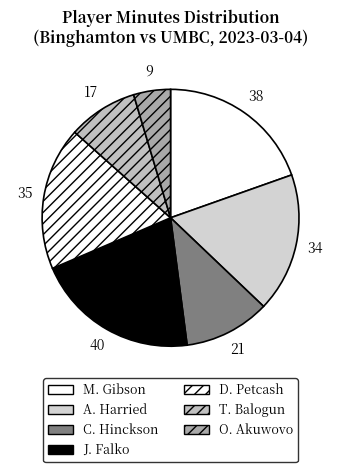

To the nearest percent, what is the combined percentage of C. Hinckson and J. Falko?

31%